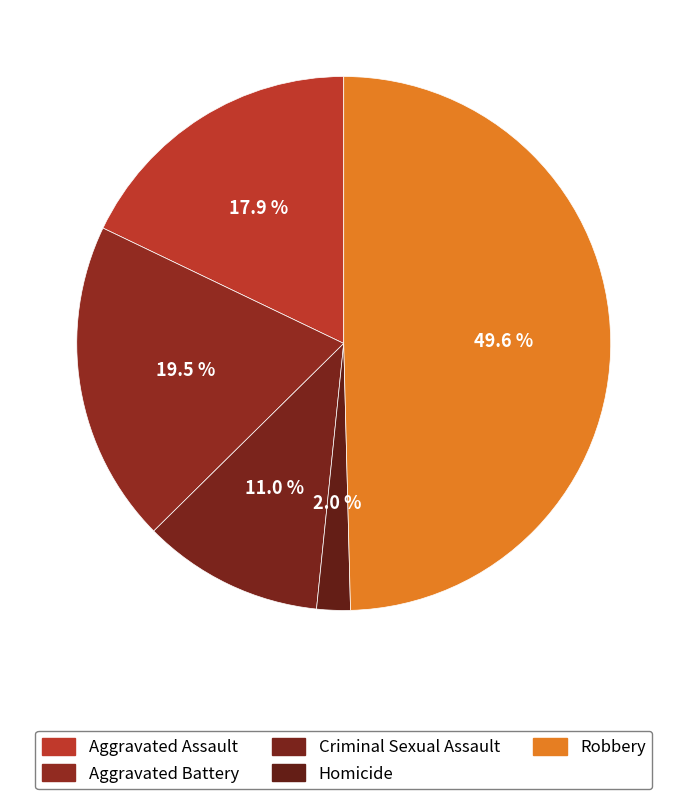

Count the number of slices in the pie.

5